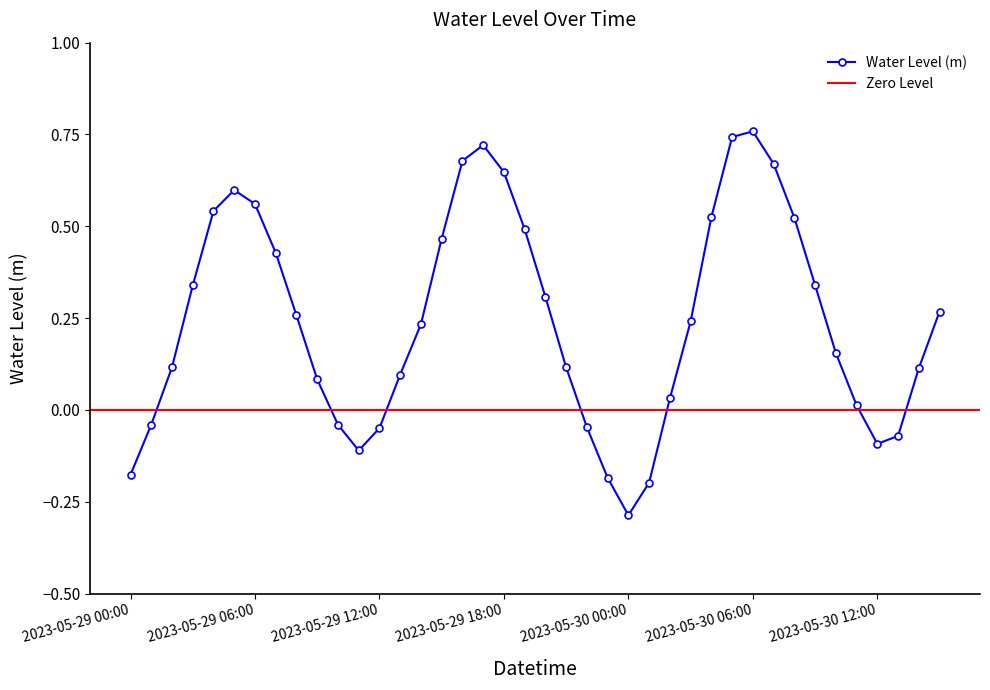

What position from the left is 2023-05-30 01:00?

26